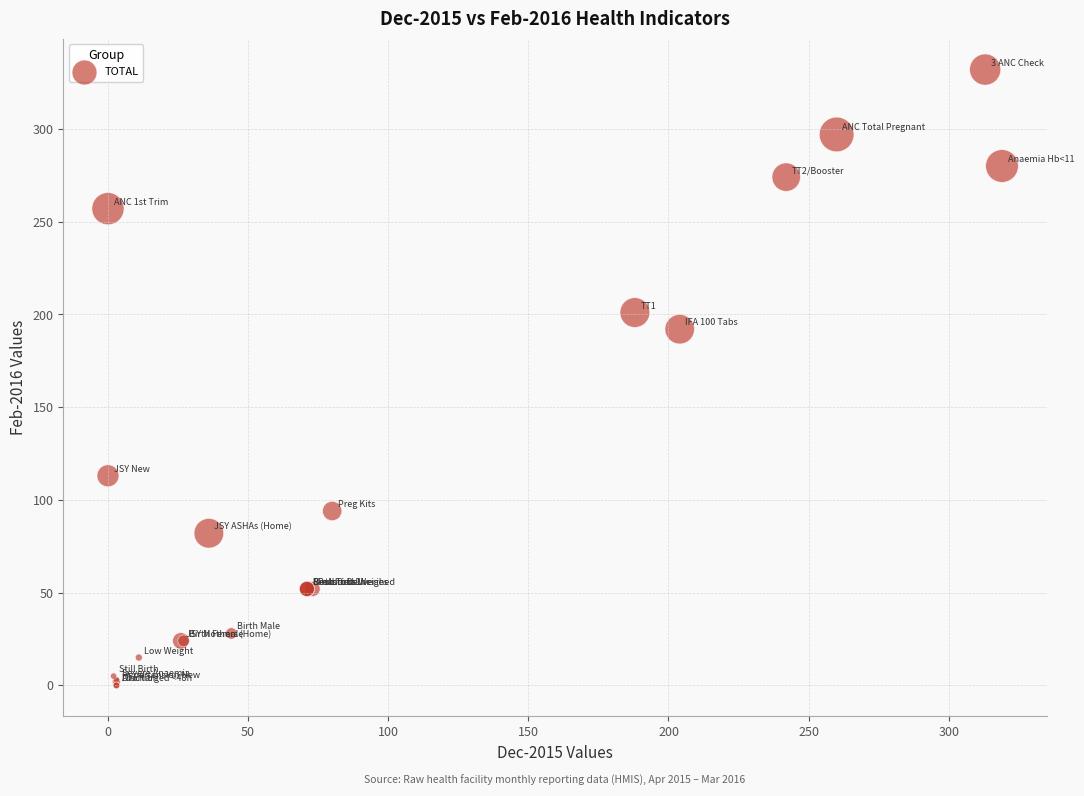

What Y value in the scatter plot is closest to 166?

192